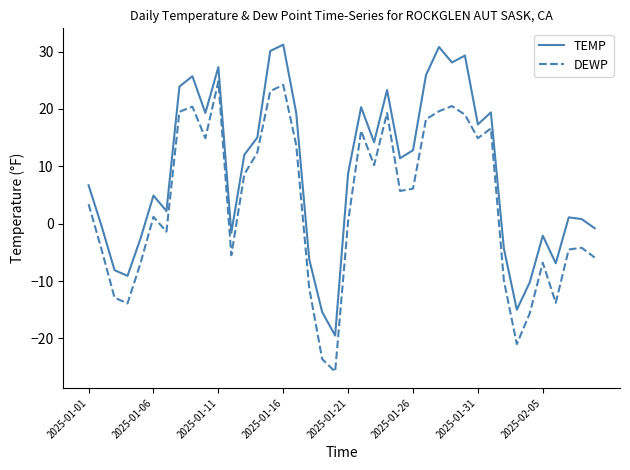

Rank the series by their average value, from highest to lowest.

TEMP, DEWP